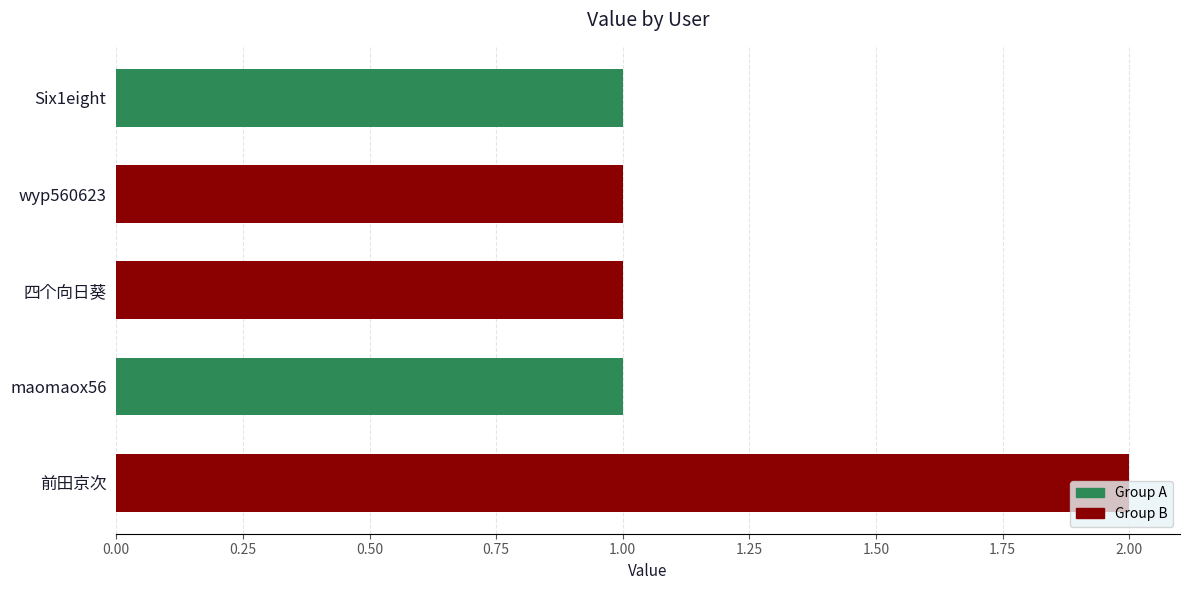

Which label corresponds to the largest value in the chart?

前田京次